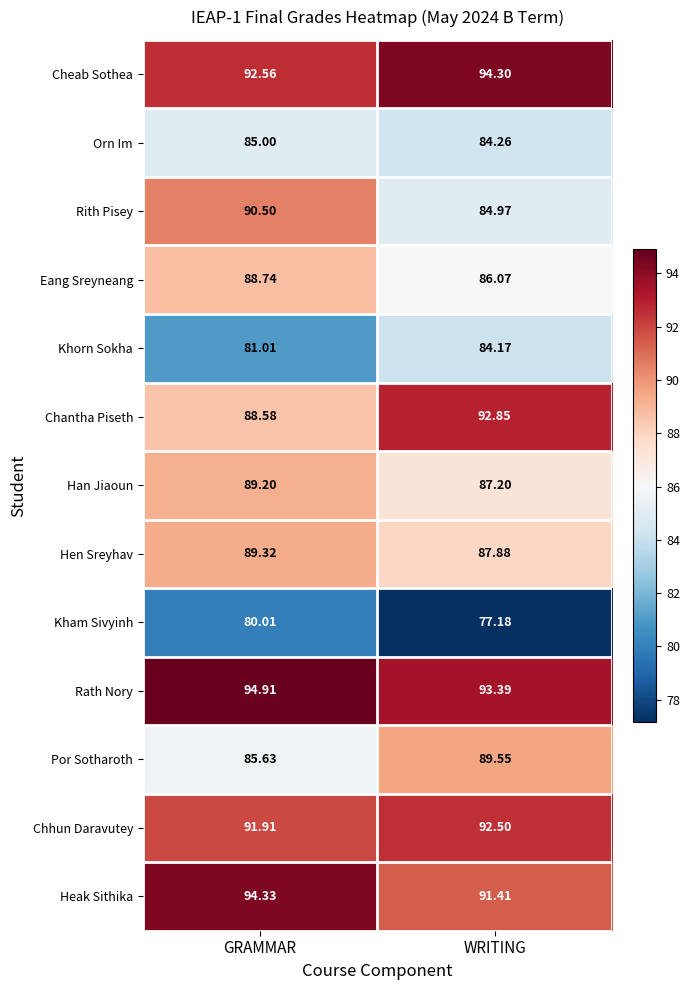

Count the number of data series in this chart.

13